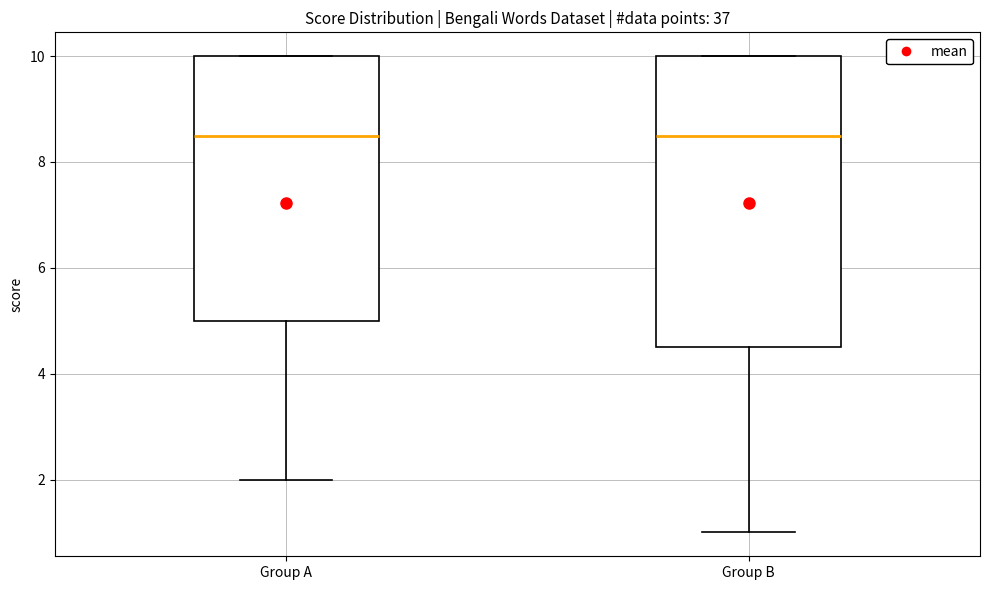

Where does the lower whisker of the box for Group A end on the y-axis? The values are not printed on the chart, so give them approximately, as read against the axis.

2.0